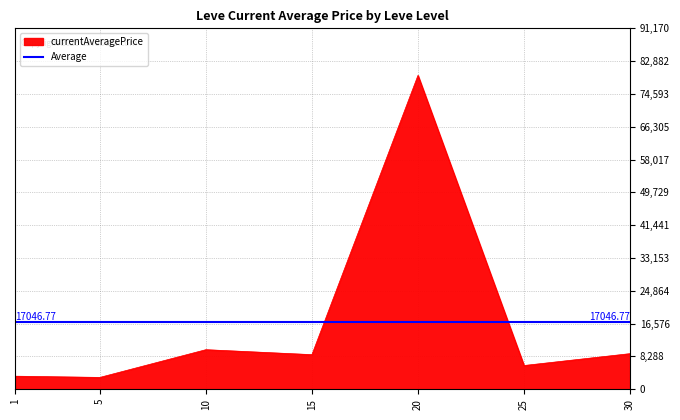

Which label corresponds to the smallest value in the chart?

5